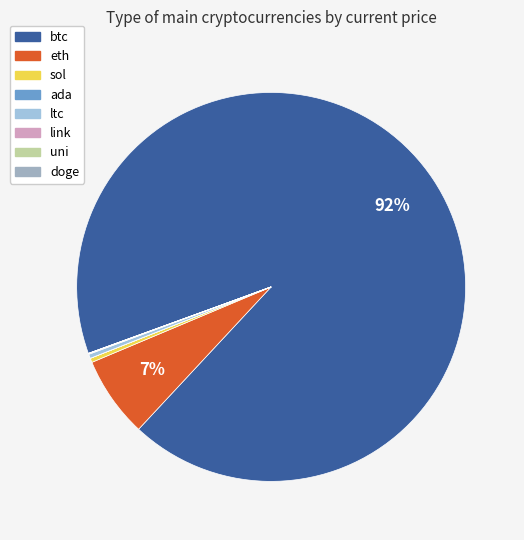

Which category has the biggest portion of the pie?

btc